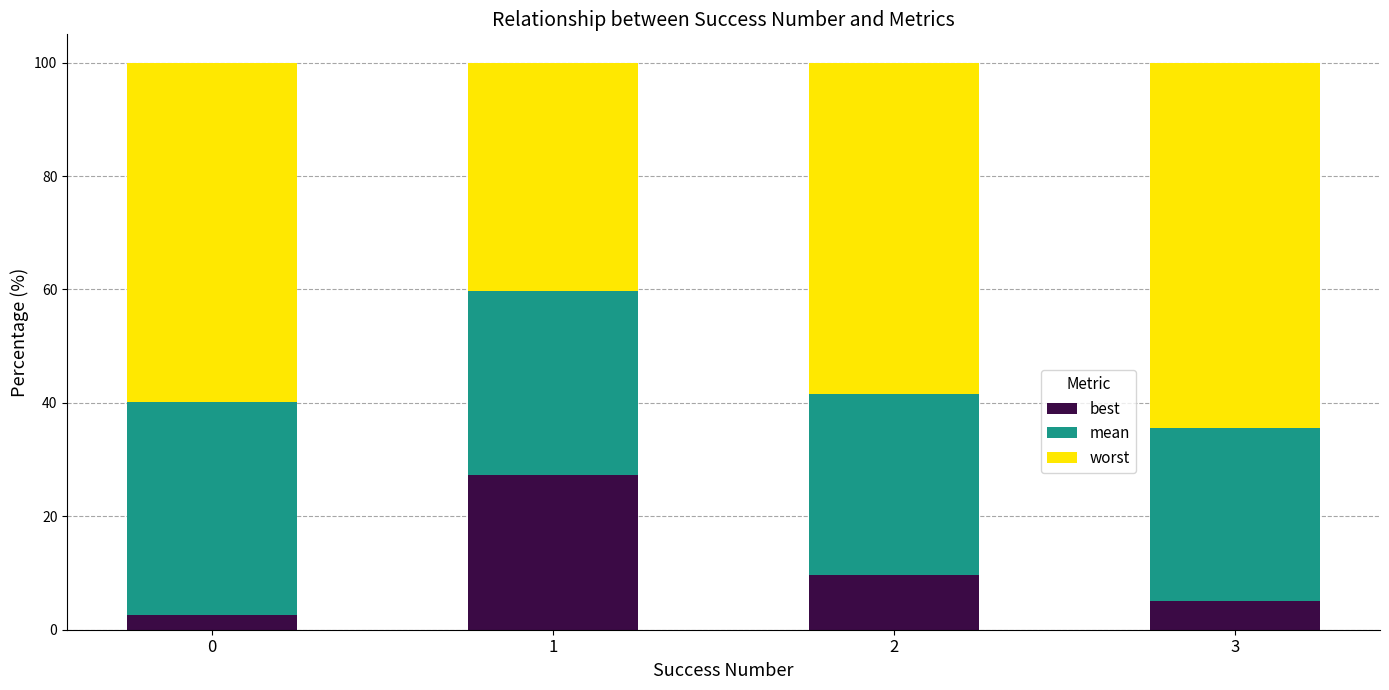

What is the sum of the best values at 1 and 2?

36.9